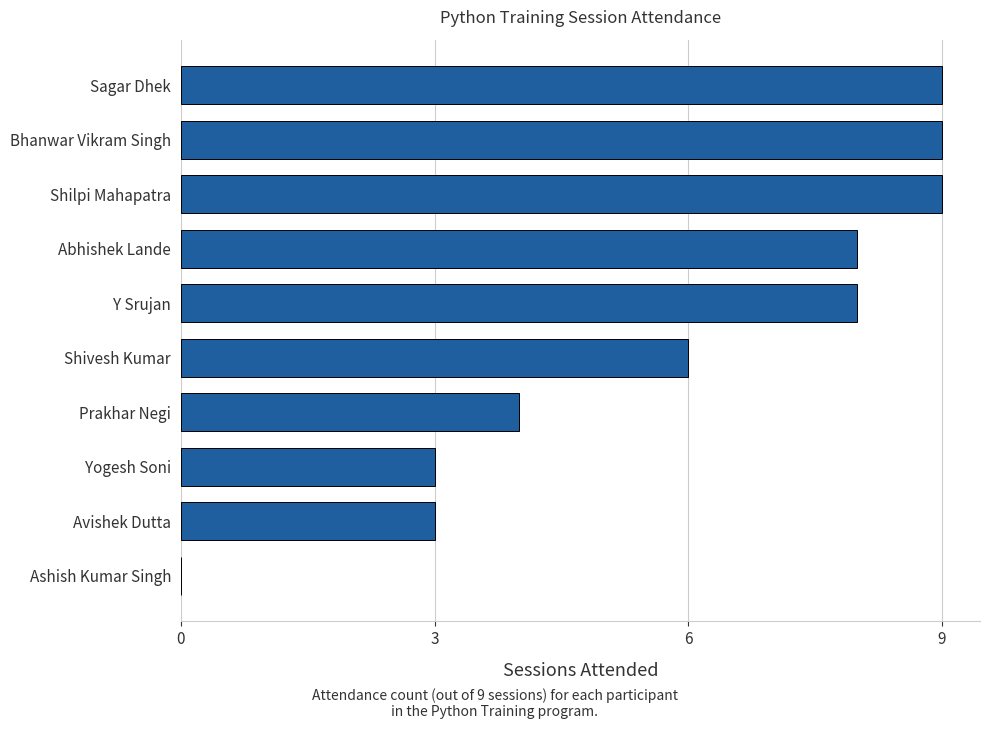

Reading bottom to top, transcribe all the data shown in this chart.

Ashish Kumar Singh=0	Avishek Dutta=3	Yogesh Soni=3	Prakhar Negi=4	Shivesh Kumar=6	Y Srujan=8	Abhishek Lande=8	Shilpi Mahapatra=9	Bhanwar Vikram Singh=9	Sagar Dhek=9